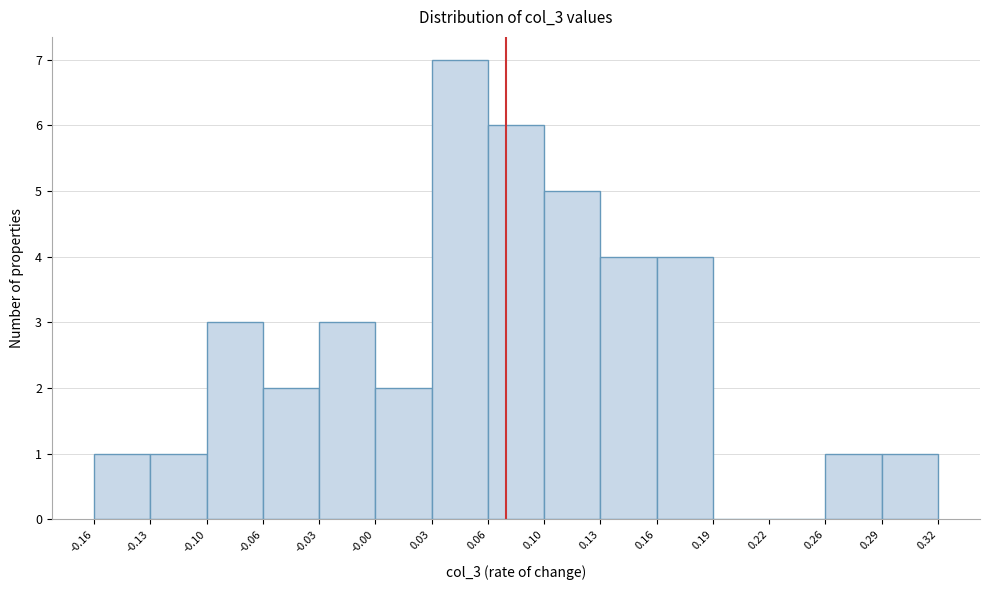

What is the height of the bar covering 0.03 to 0.06 on the x-axis? The values are not printed on the chart, so give them approximately, as read against the axis.

7